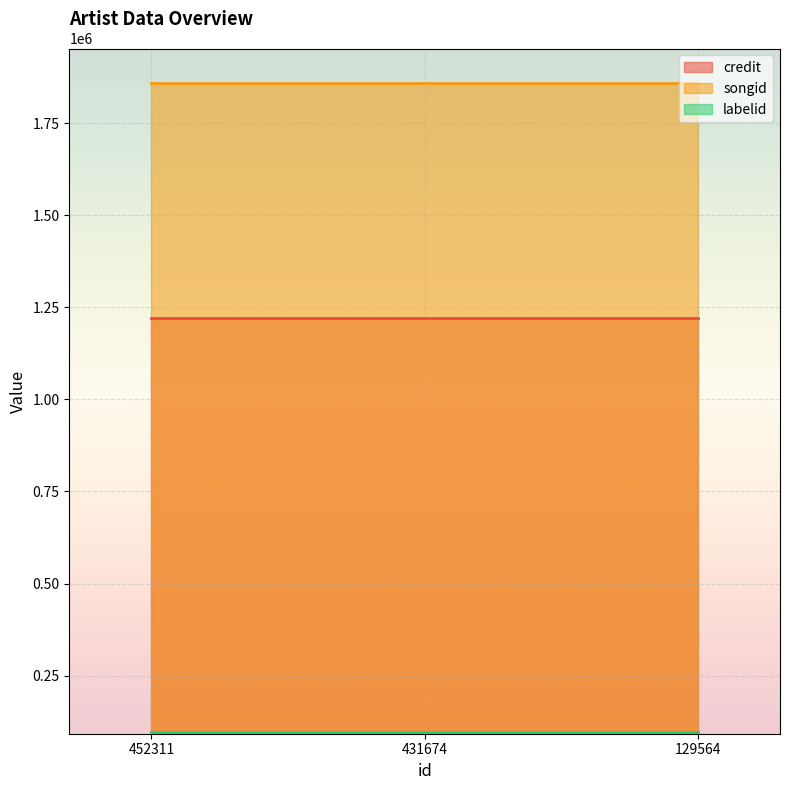

At how many categories does at least one series exceed 1244893?

3